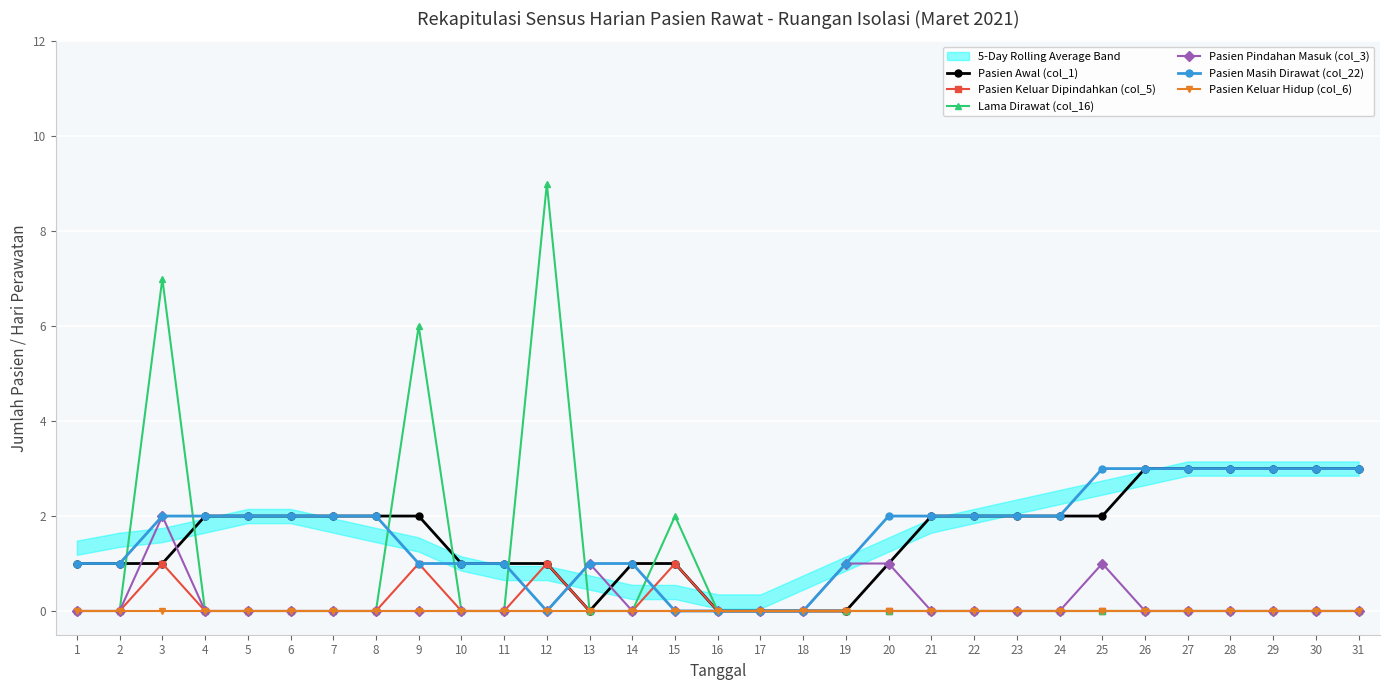

What is the sum of all Pasien Keluar Dipindahkan (col_5) values?

4